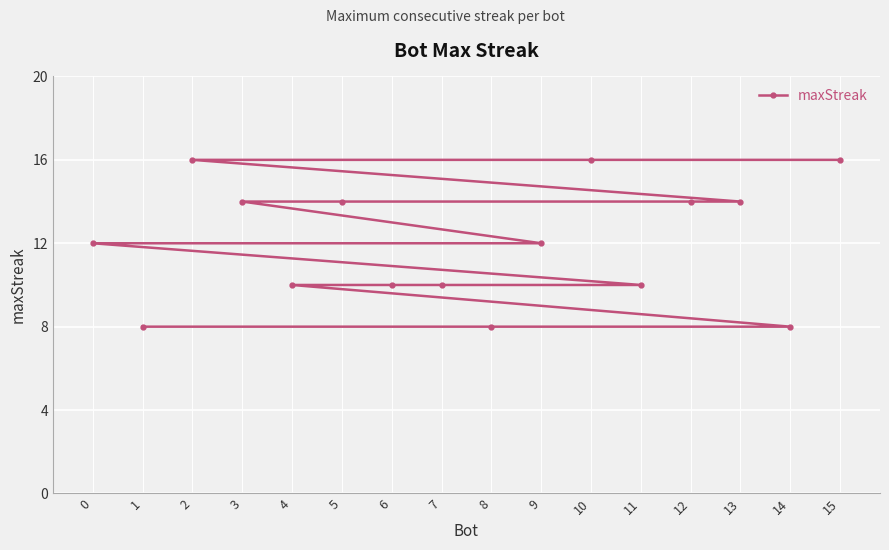

True or false: the data has more than 0 interior local peaks.

False